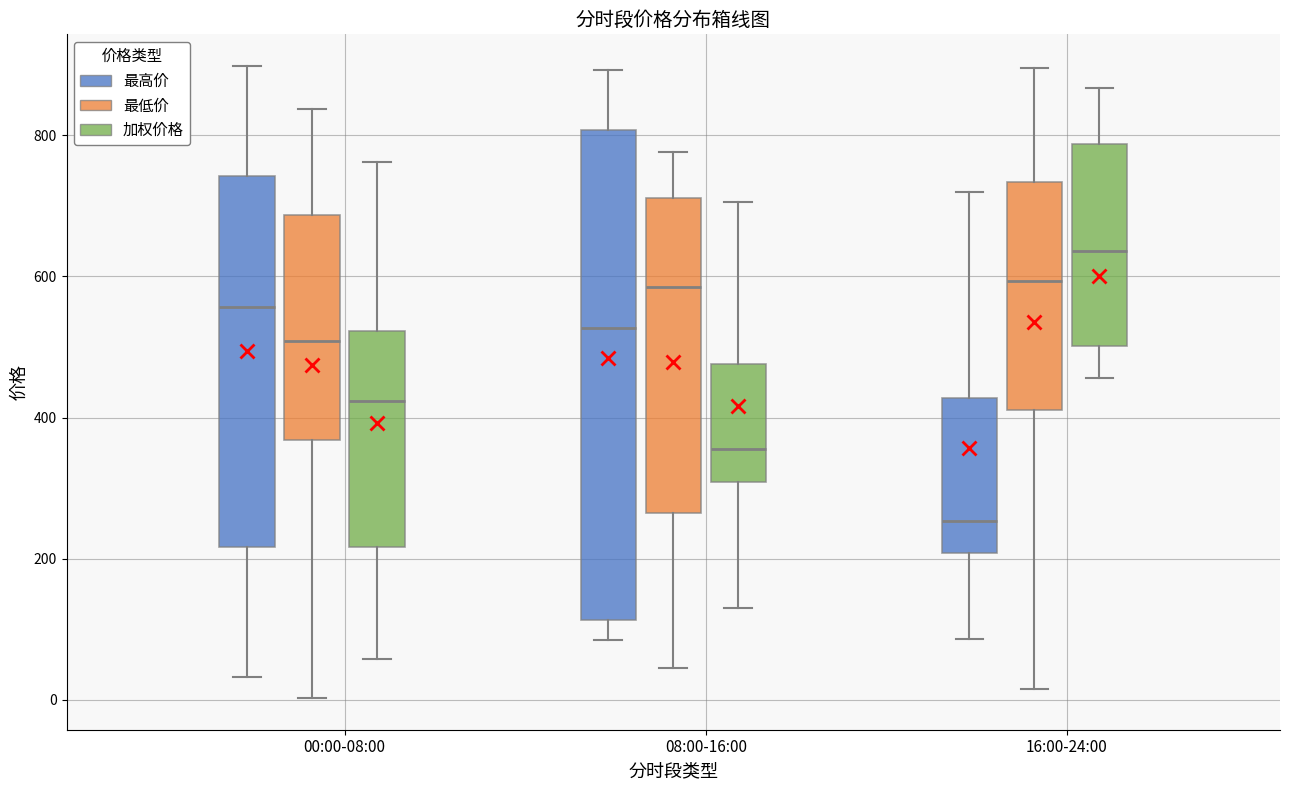

Which box's median line is the lowest?

16:00-24:00 (最高价)